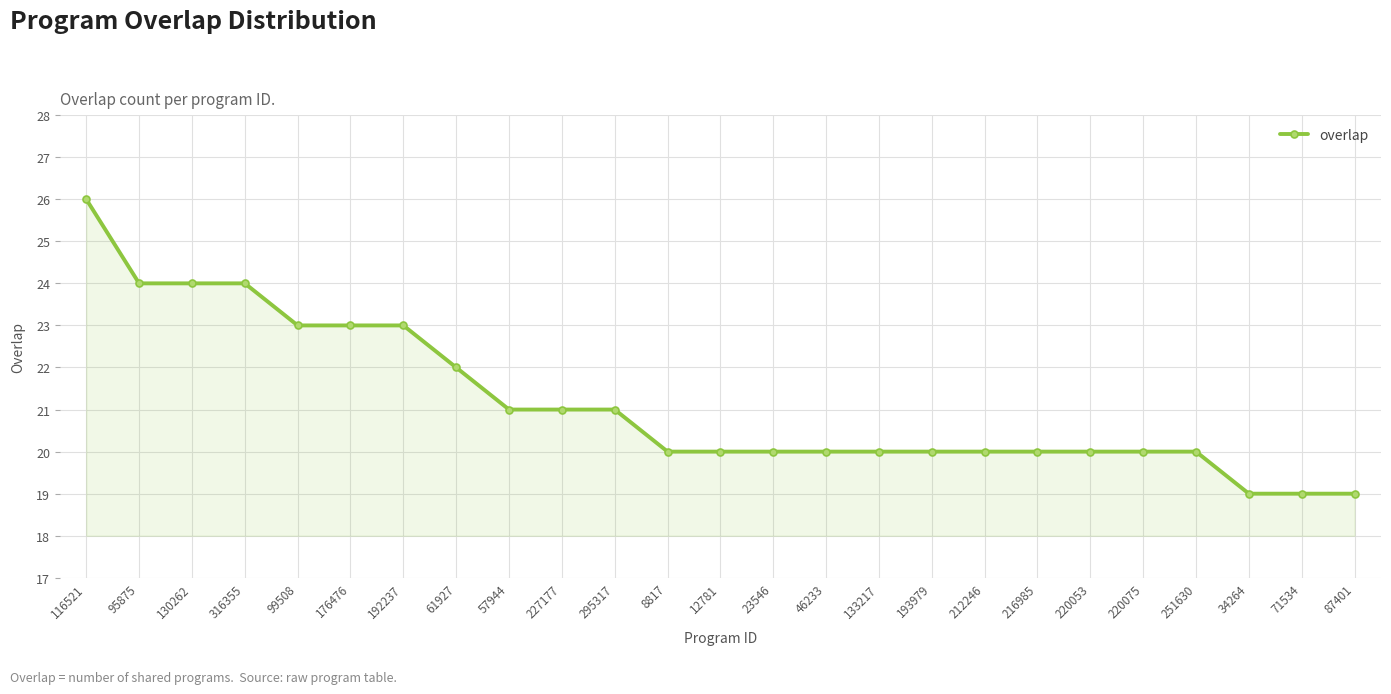

Reading left to right, transcribe all the data shown in this chart.

116521=26	95875=24	130262=24	316355=24	99508=23	176476=23	192237=23	61927=22	57944=21	227177=21	295317=21	8817=20	12781=20	23546=20	46233=20	133217=20	193979=20	212246=20	216985=20	220053=20	220075=20	251630=20	34264=19	71534=19	87401=19